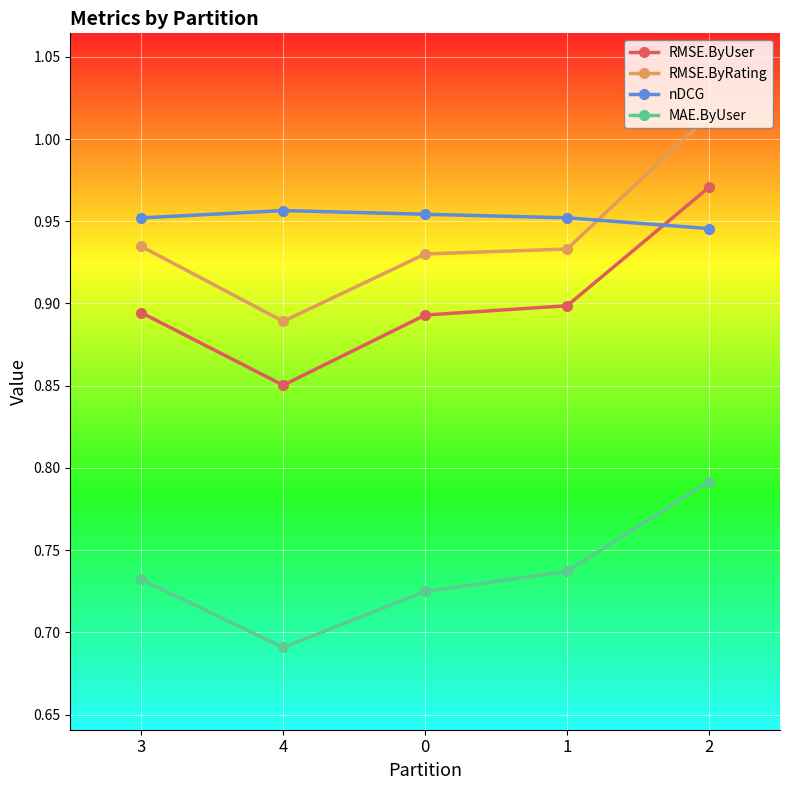

Where is RMSE.ByRating nearest to the value 0?

4